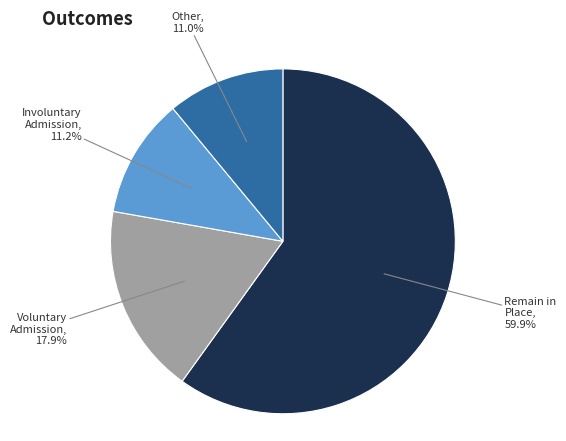

To the nearest percent, what is the difference between the largest and smallest slice percentages?

49%